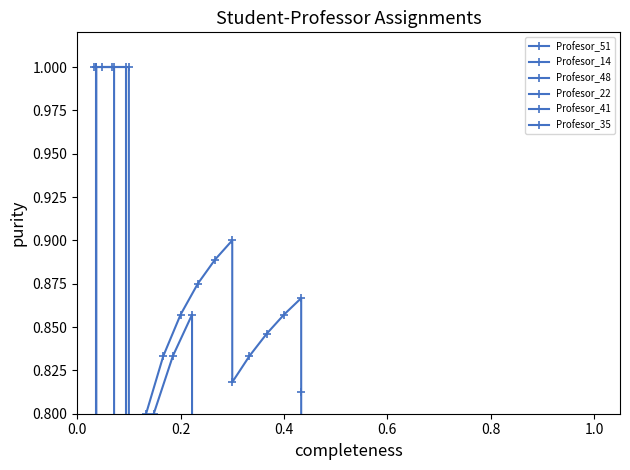

True or false: Profesor_41 has a value of 0.4 at 9.

False